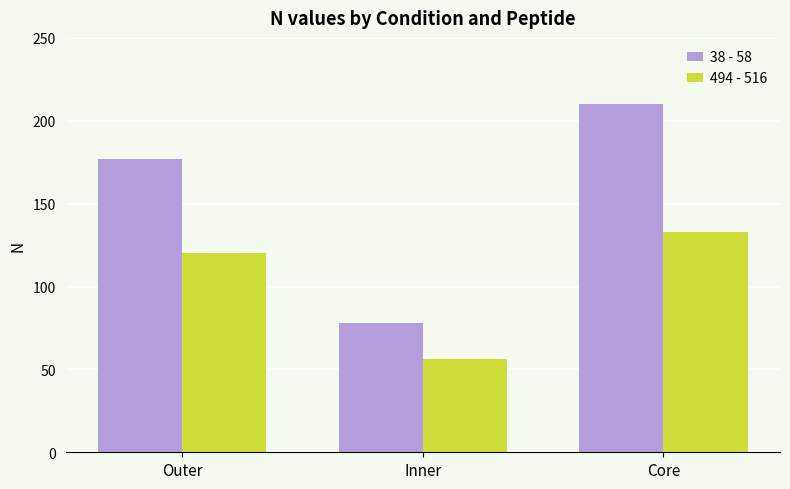

Where is 38 - 58 nearest to the value 144?

Outer